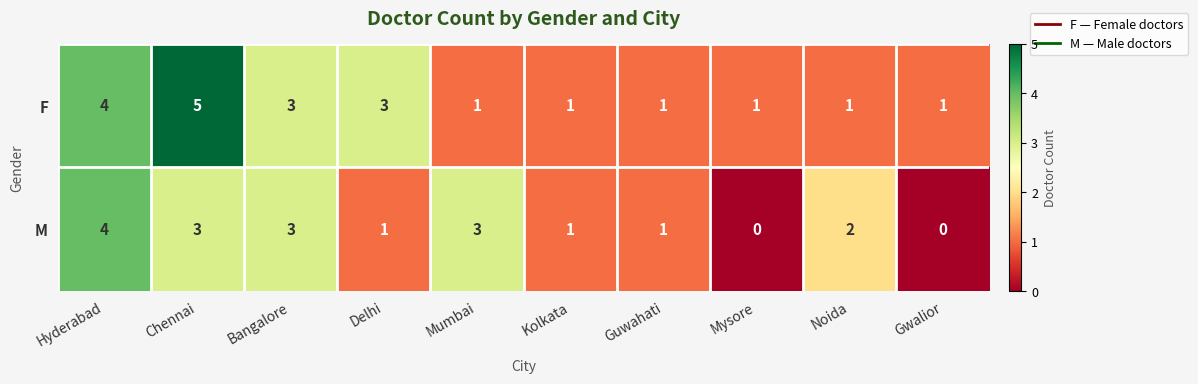

The value of F at Delhi is 3. True or false?

True